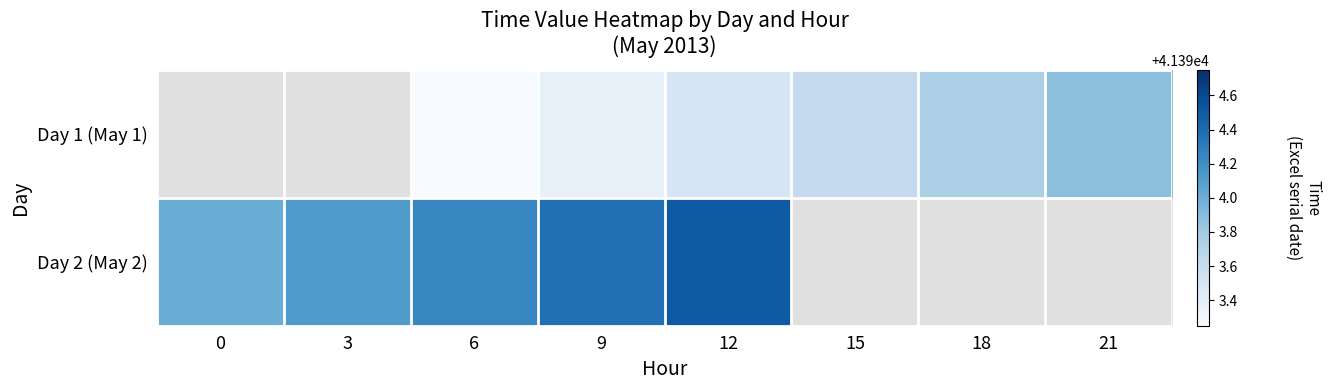

Is the value of Day 2 (May 2) at 18 greater than the value of Day 1 (May 1) at 21?

No